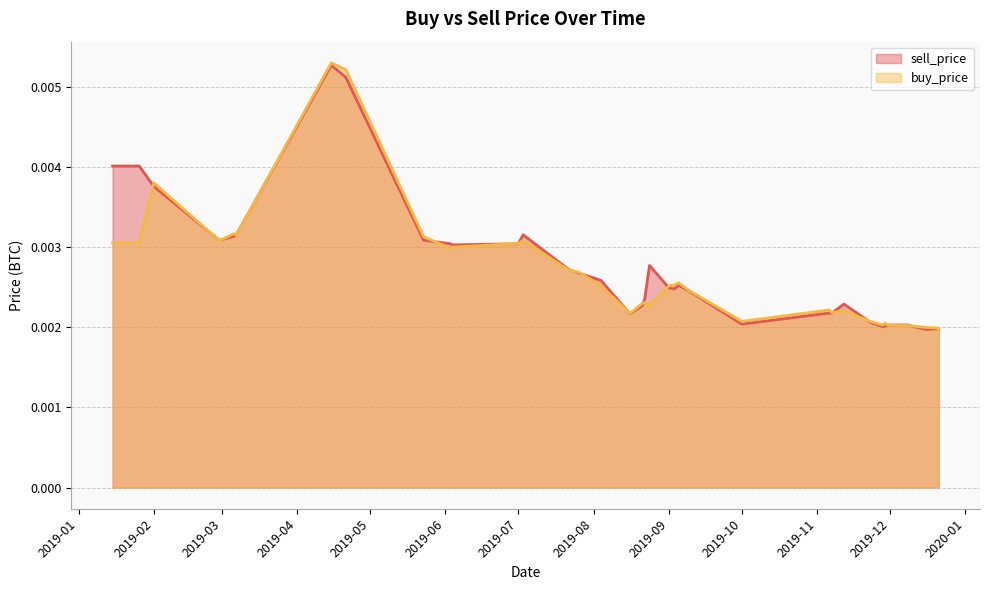

Count the sell_price values in the range 0 to 1.

37